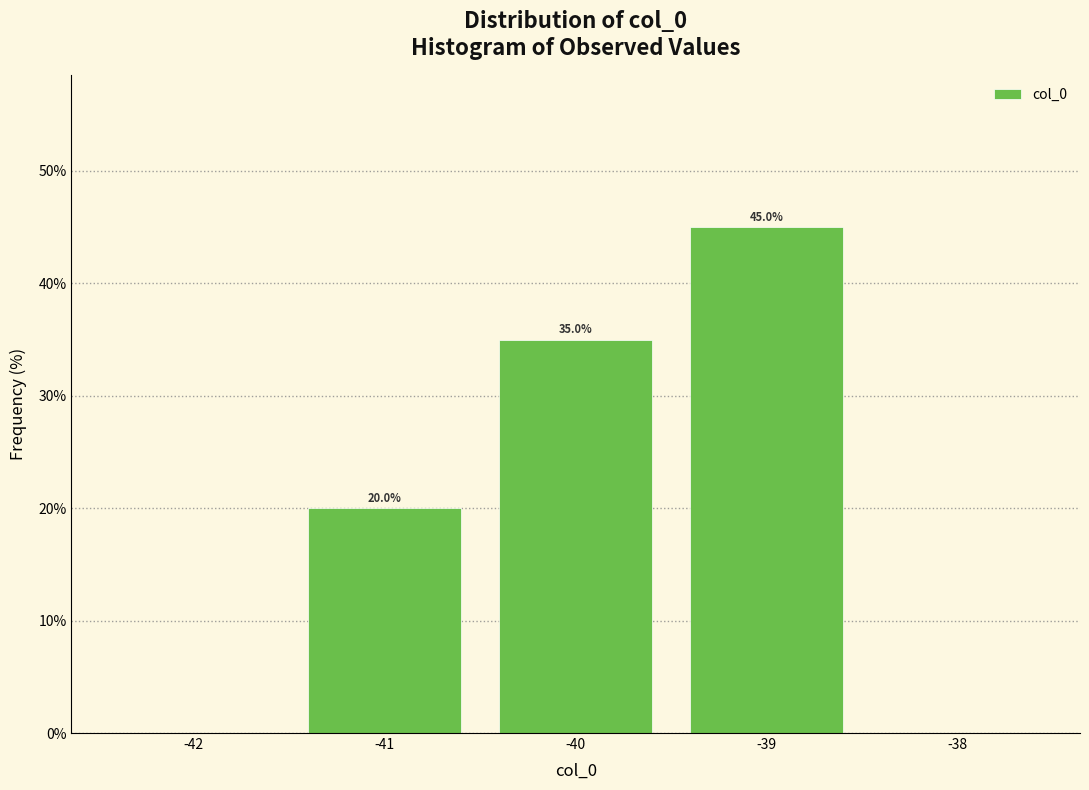

Which range on the x-axis has the tallest bar?

-39.5 to -38.5